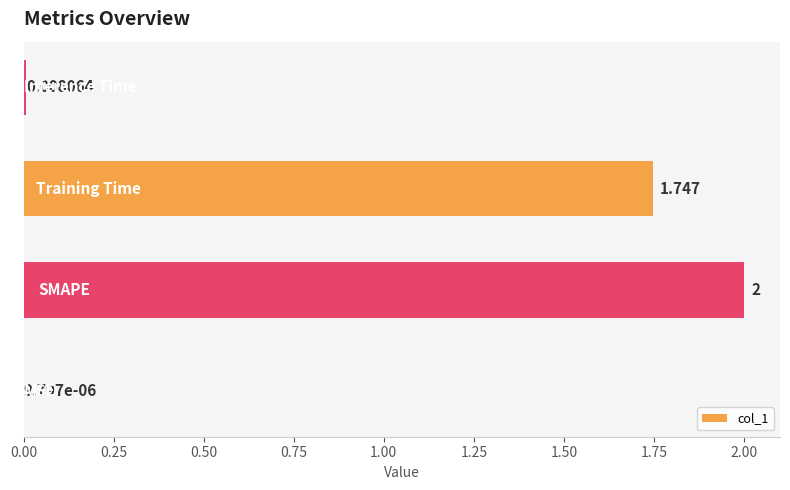

What is the sum of all values?

3.8